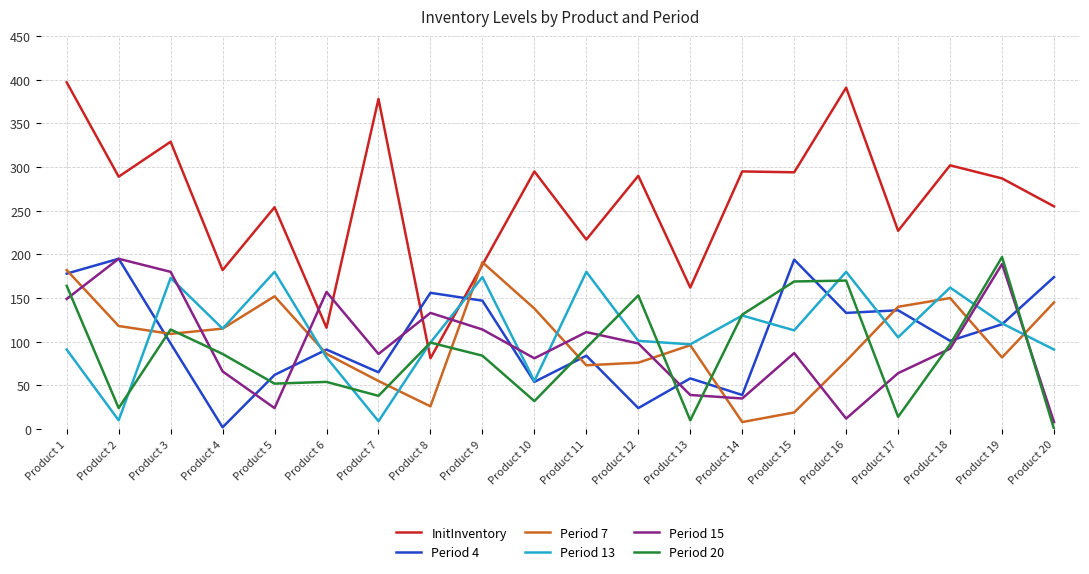

At which category does Period 4 reach its first local peak?

Product 2